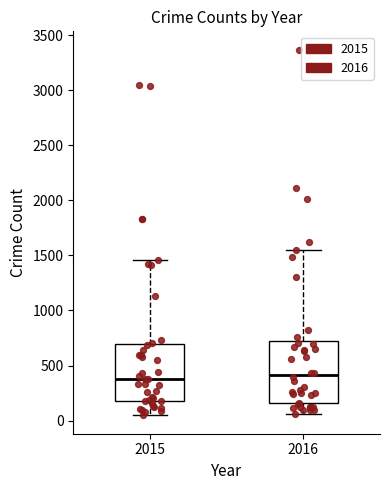

Where is the lower edge of the box at x = 2015 on the y-axis? The values are not printed on the chart, so give them approximately, as read against the axis.

200